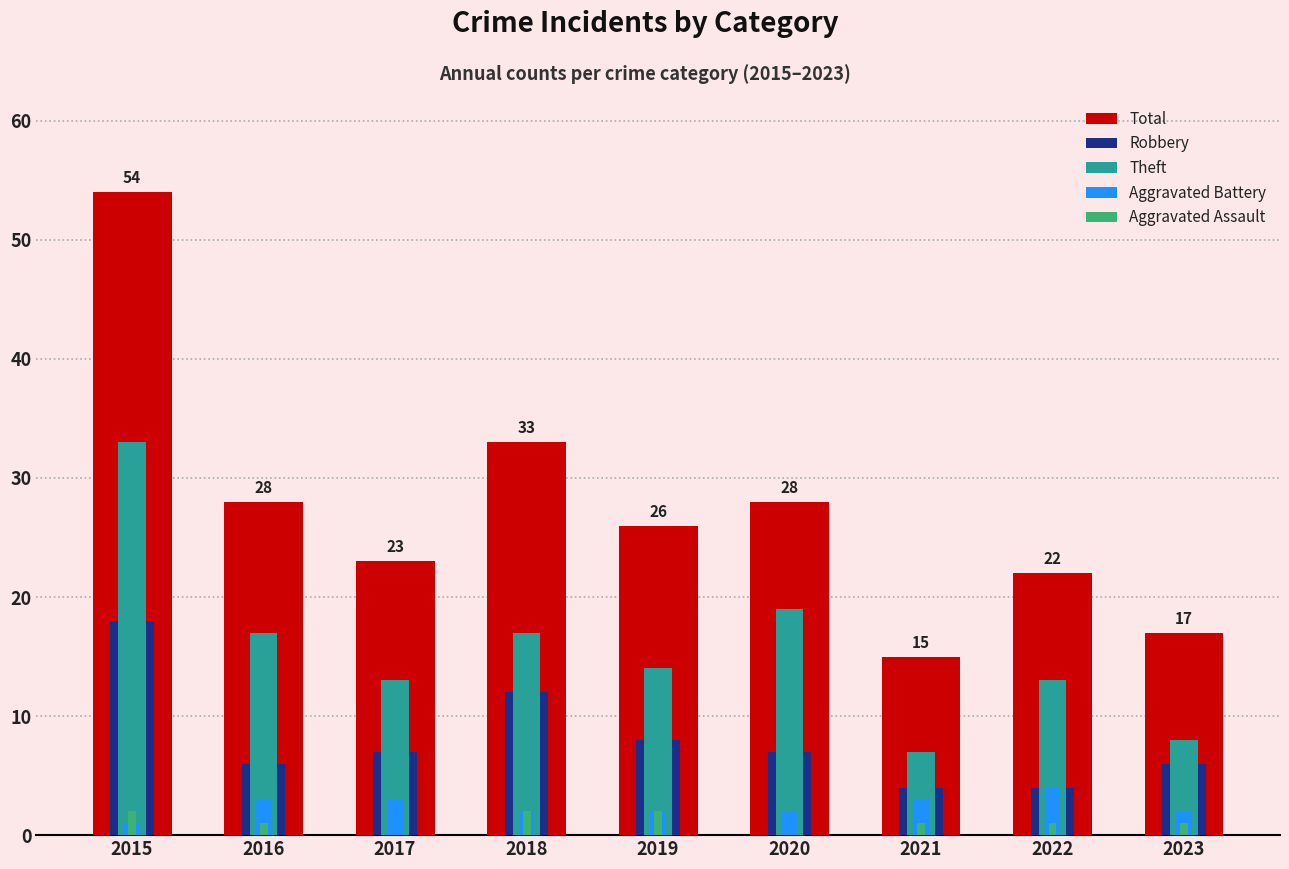

What is the value of the Aggravated Battery bar at the 1st from the left?

1